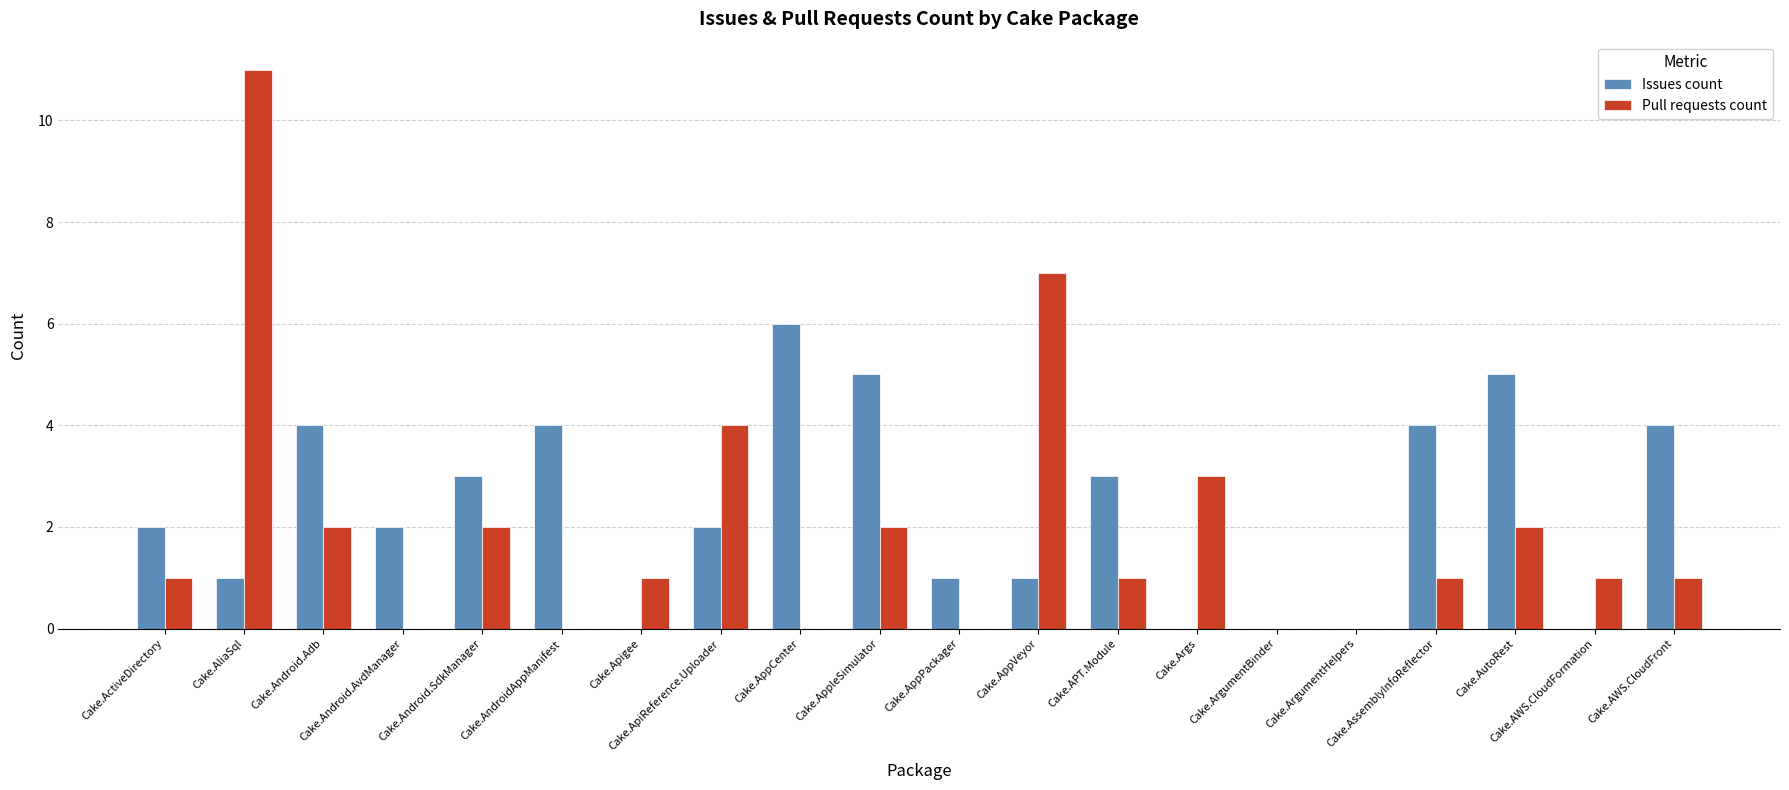

Reading left to right, what are all the values shown in this chart?

Issues count: 2	1	4	2	3	4	0	2	6	5	1	1	3	0	0	0	4	5	0	4
Pull requests count: 1	11	2	0	2	0	1	4	0	2	0	7	1	3	0	0	1	2	1	1